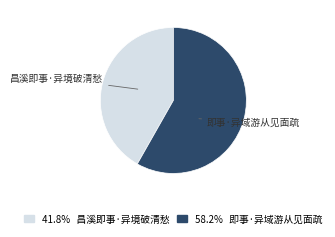

True or false: 即事·异域游从见面疏 accounts for 70% of the total.

False